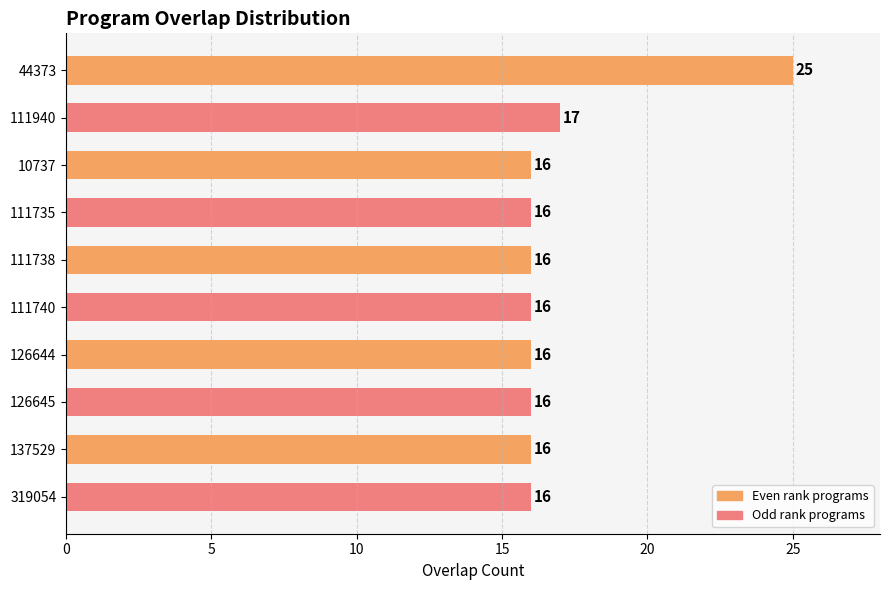

Is it true that the value at 111738 is 16?

True